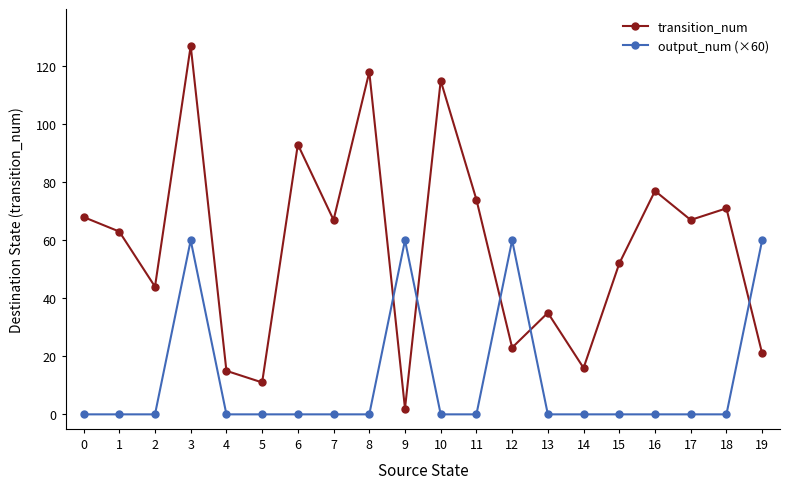

After their last crossing, which series has the higher values: transition_num or output_num (×60)?

output_num (×60)